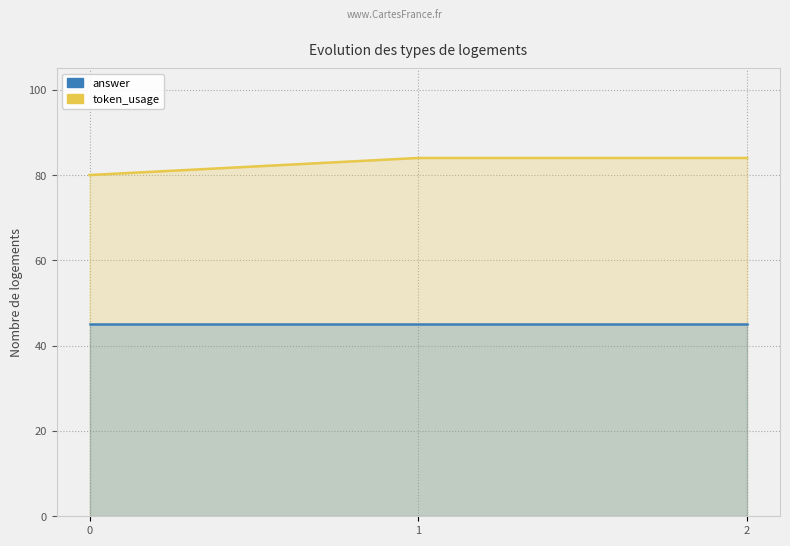

Reading left to right, transcribe all the data shown in this chart.

token_usage: 80	84	84
answer: 45	45	45